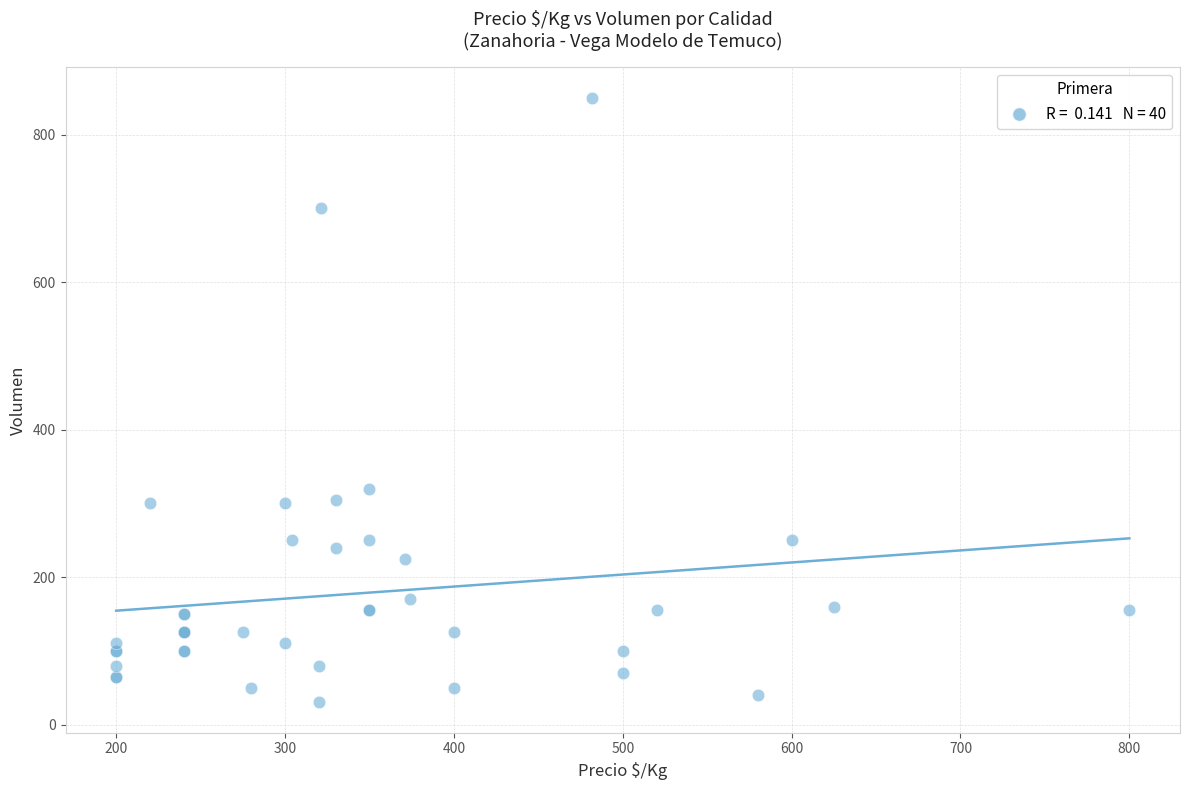

What Y value in the scatter plot is closest to 440?

320